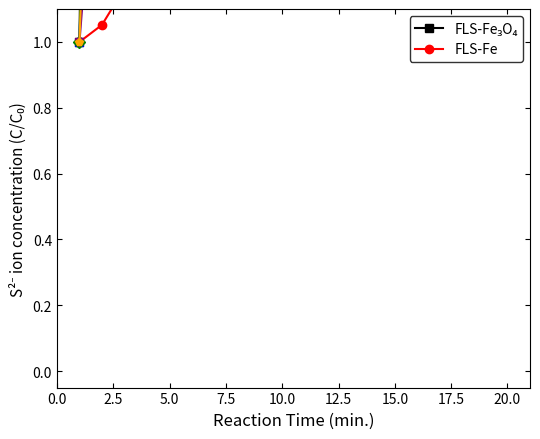

At how many categories does at least one series exceed 4?

19